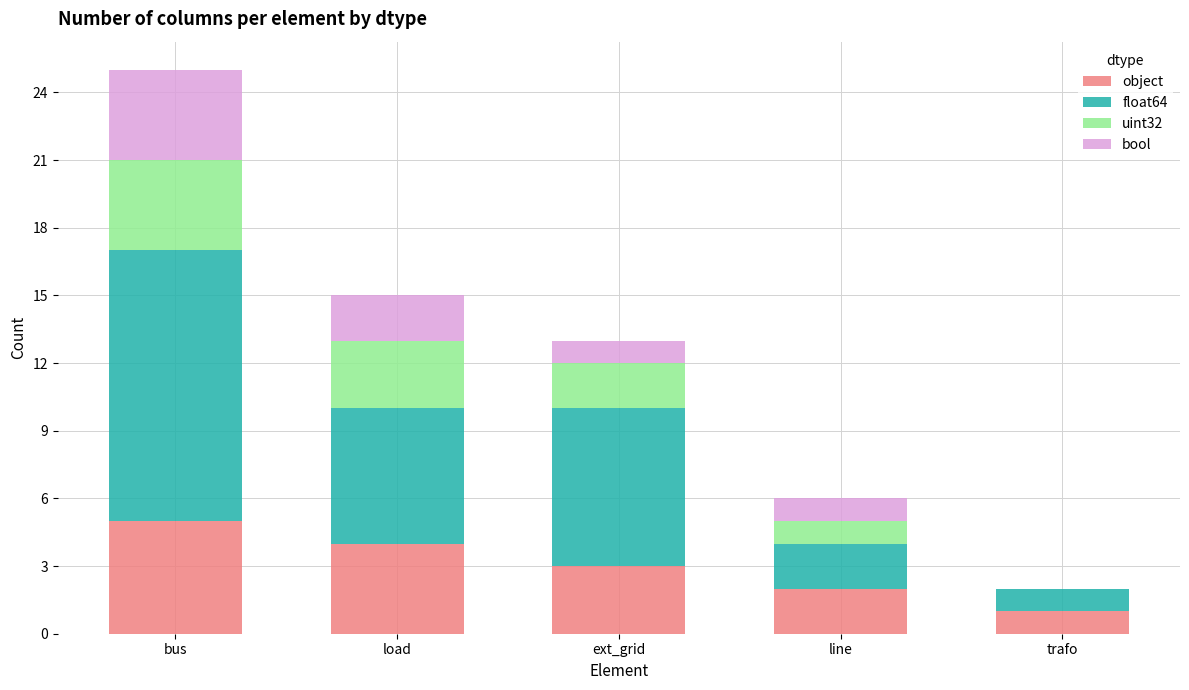

At which category is the sum across all series the highest?

bus